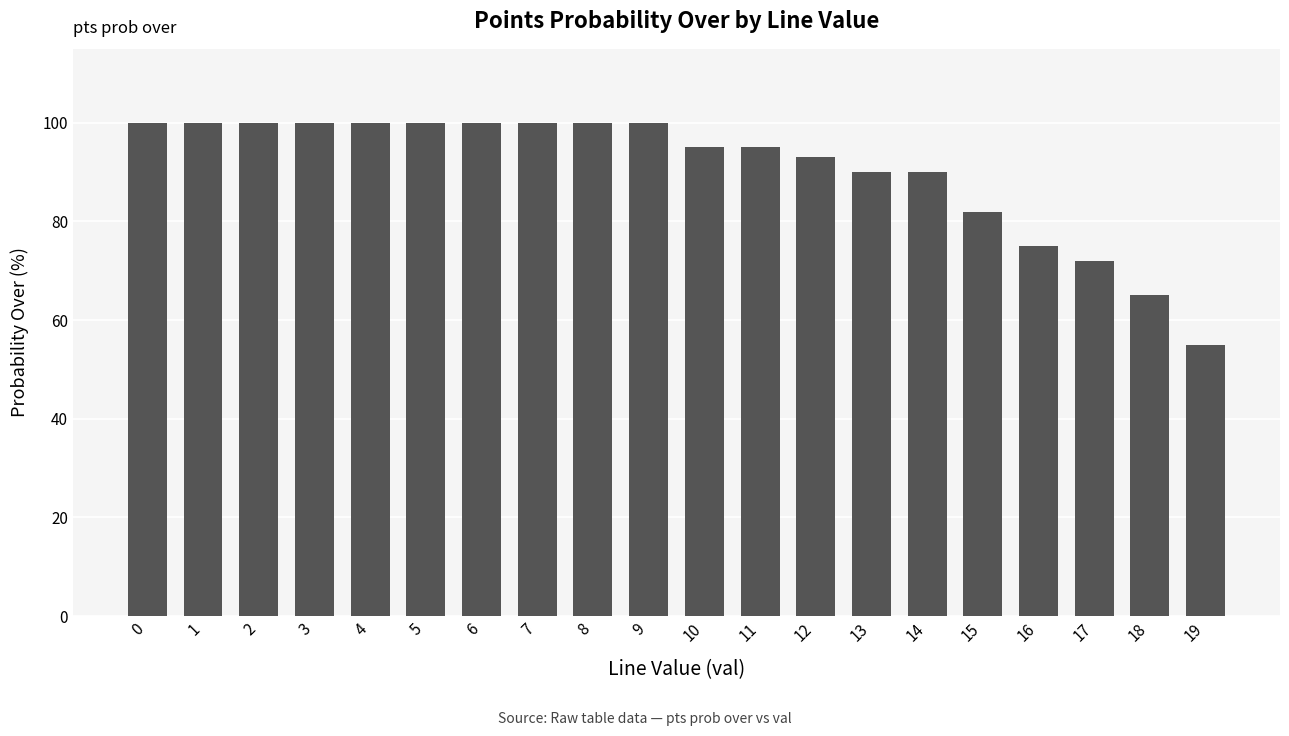

What is the average value?

91